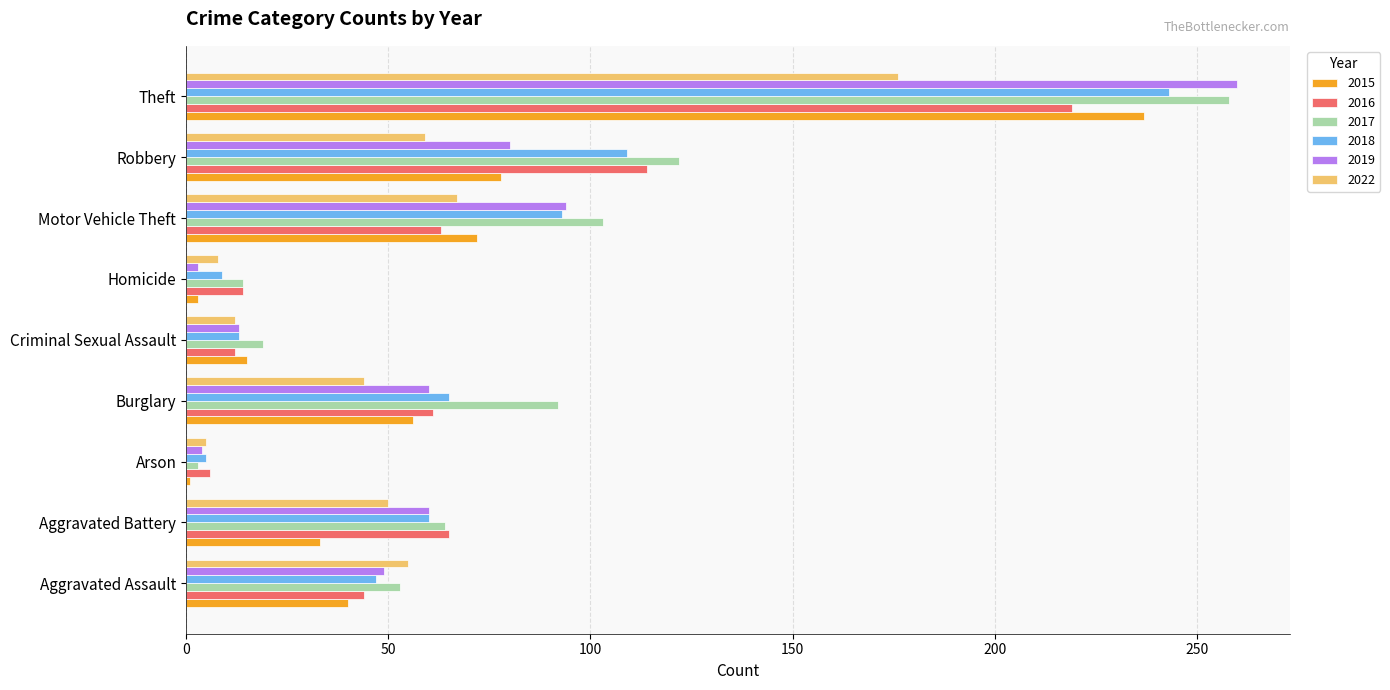

Which series changed the most between Burglary and Motor Vehicle Theft?

2019